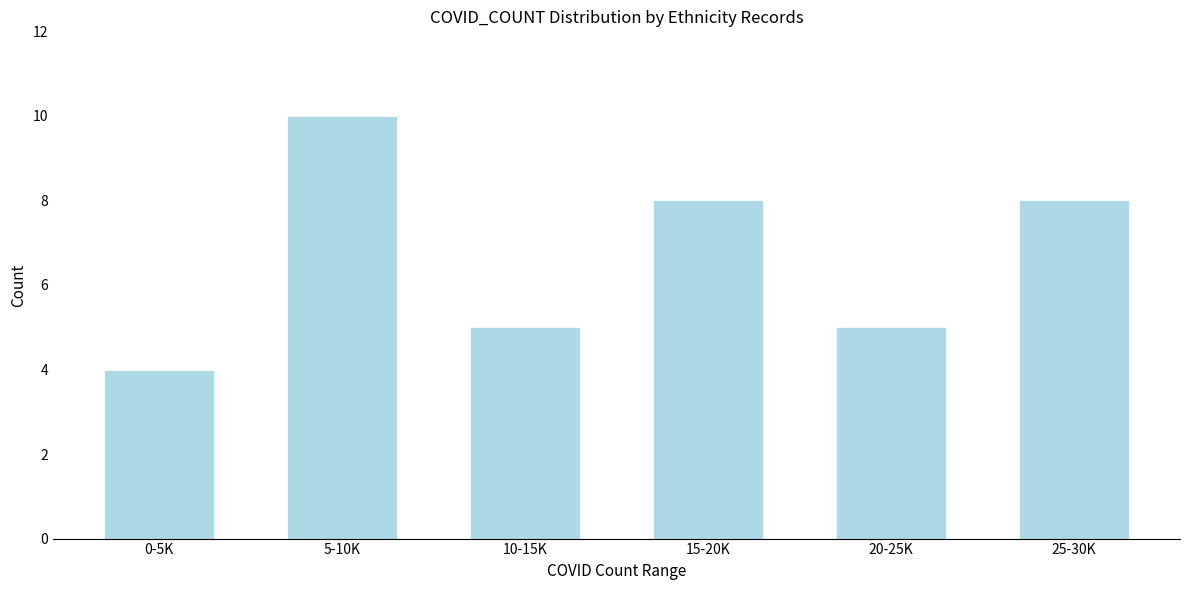

Reading left to right, extract all data points from this chart.

0-5K=4	5-10K=10	10-15K=5	15-20K=8	20-25K=5	25-30K=8